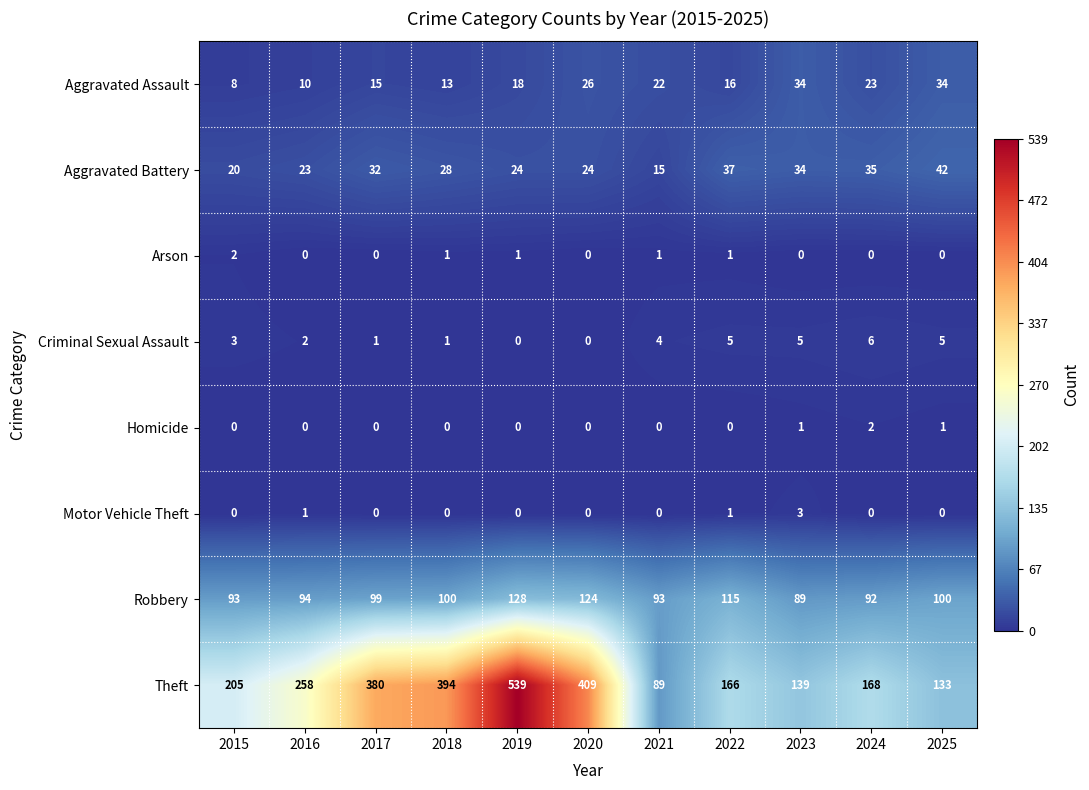

What is the spread (max minus min) of values at 2018?

394